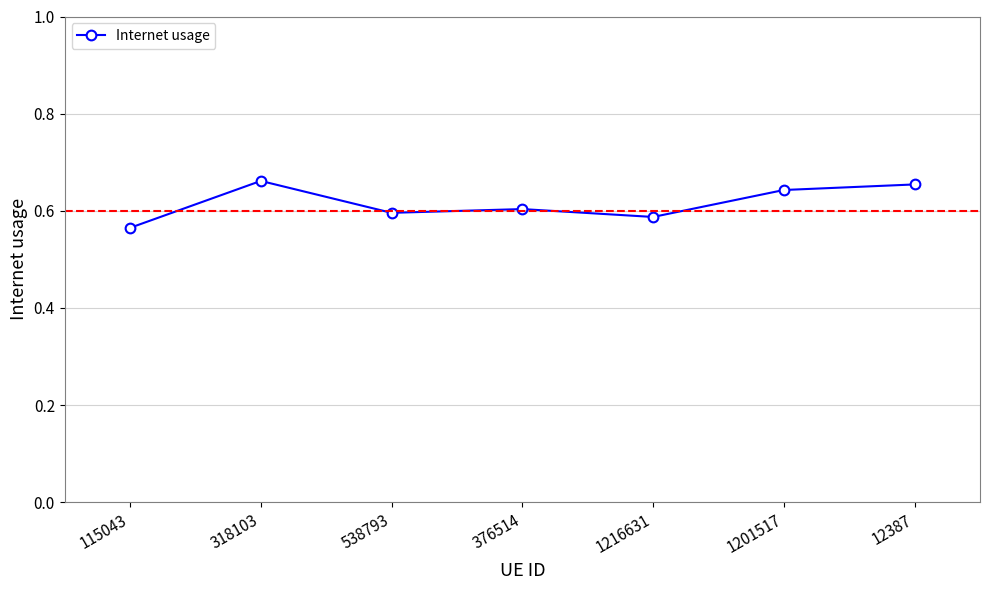

True or false: the data has more than 2 interior local peaks.

False